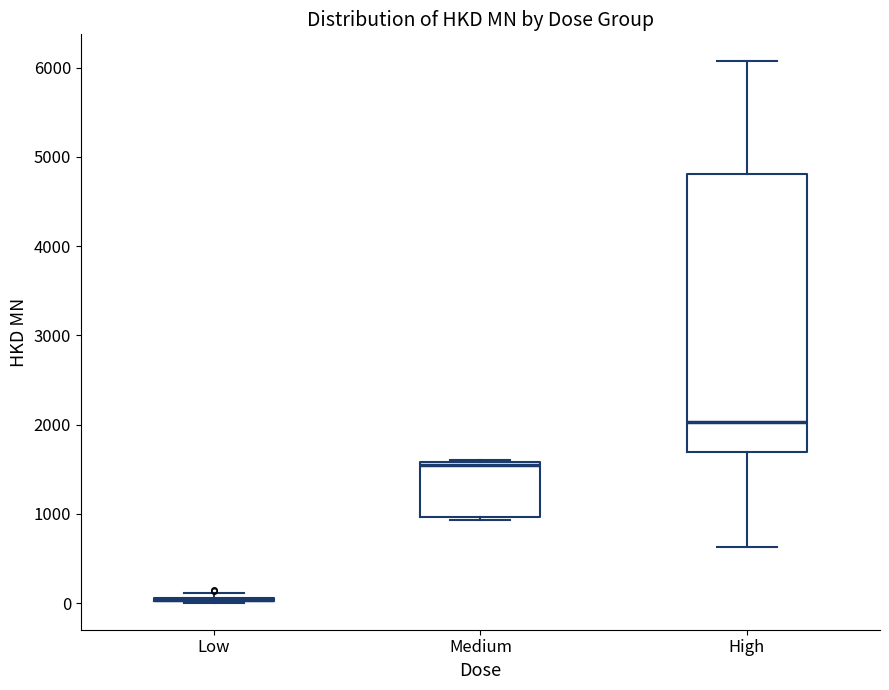

Reading left to right, read every box against the y-axis: the position of its median line, the range the box covers, and the ends of its whiskers. The values are not printed on the chart, so give them approximately, as read against the axis.

Low: box collapsed to a line at 0, whiskers 0 to 100
Medium: median 1500, box 1000 to 1600, whiskers 900 to 1600
High: median 2000, box 1700 to 4800, whiskers 600 to 6100